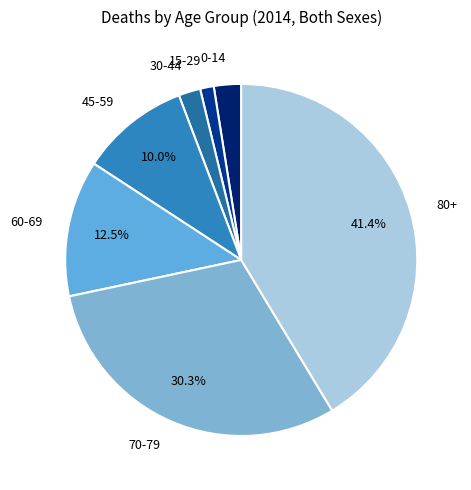

Rank the categories by value from lowest to highest.

15-29, 30-44, 0-14, 45-59, 60-69, 70-79, 80+